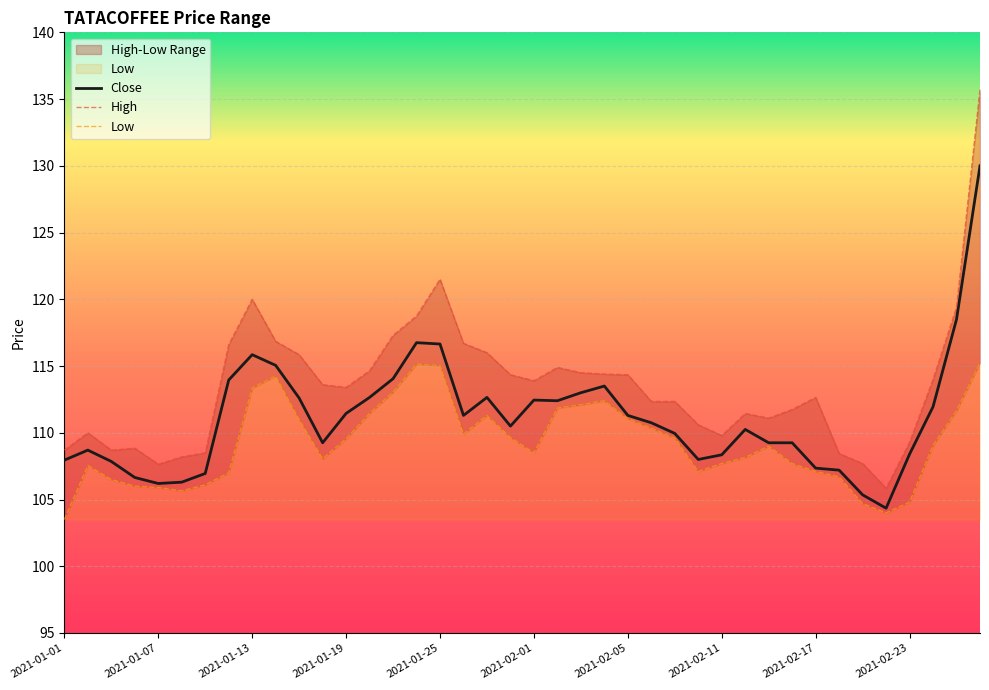

Is it true that High equals 135.7 at 2021-02-26?

True